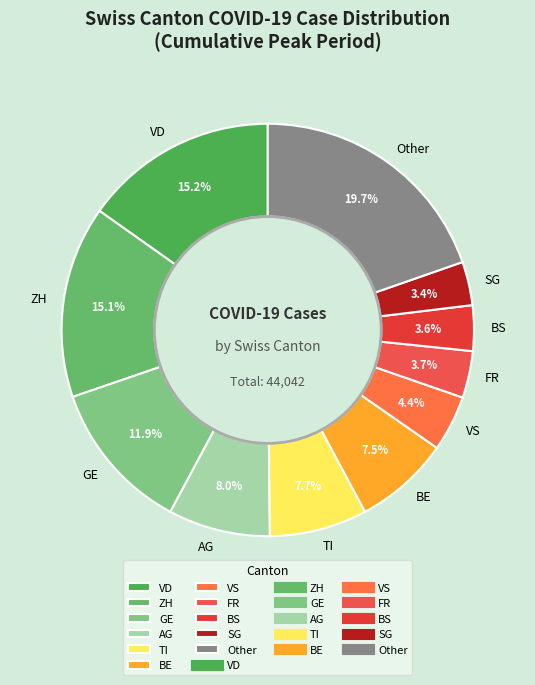

Which slice is the largest?

Other